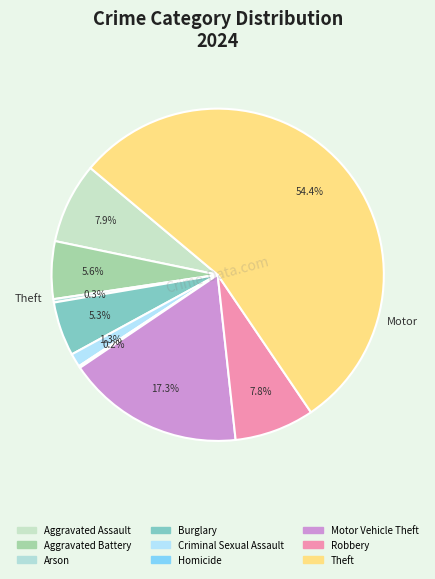

How many slices are in this pie chart?

9